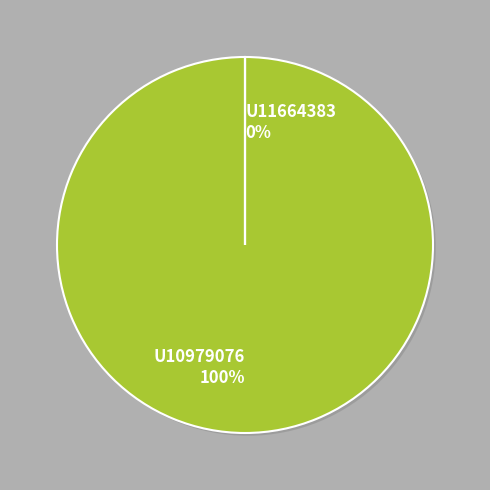

Which has a higher value, U10979076 or U11664383?

U10979076